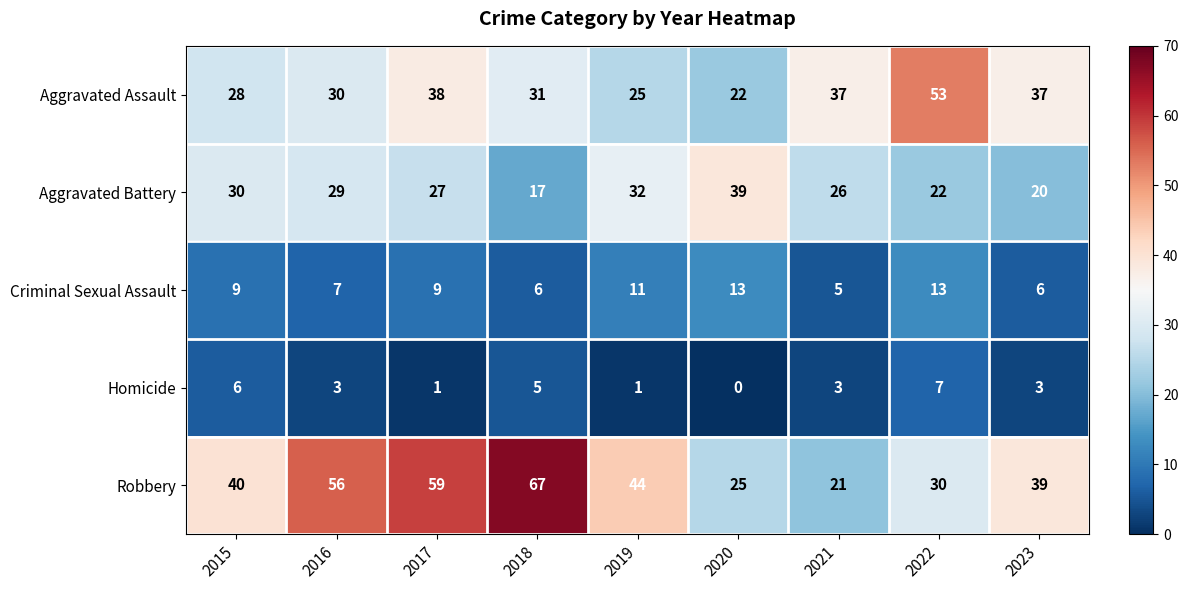

What is the total value across all series at 2016?

125